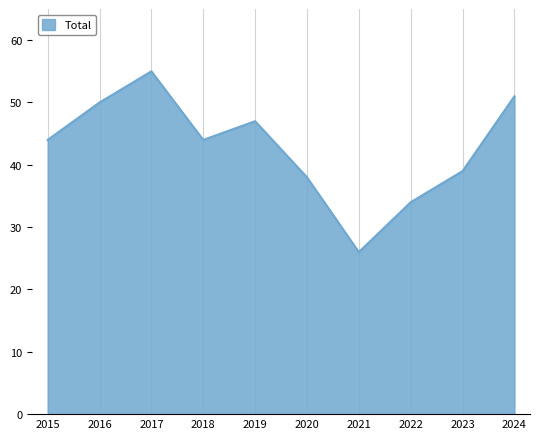

Which category has the highest value across all series?

2017